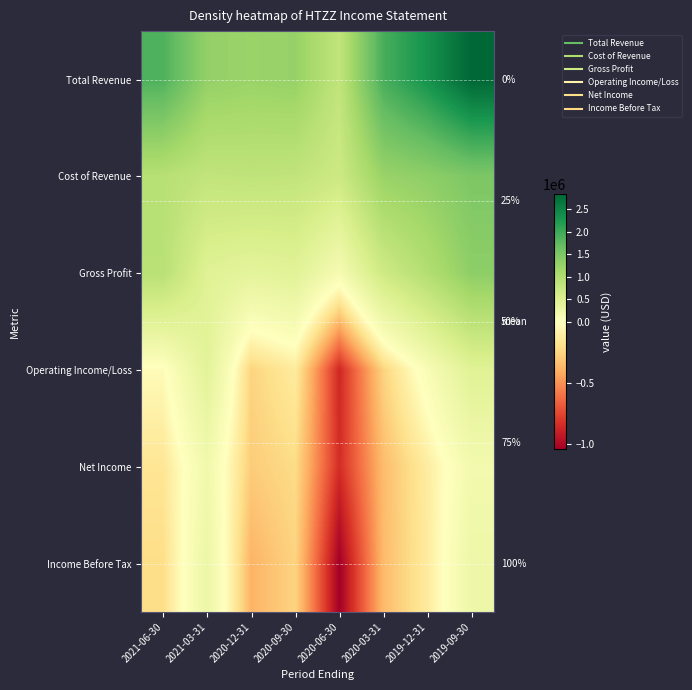

At which category is the sum across all series the highest?

2019-09-30